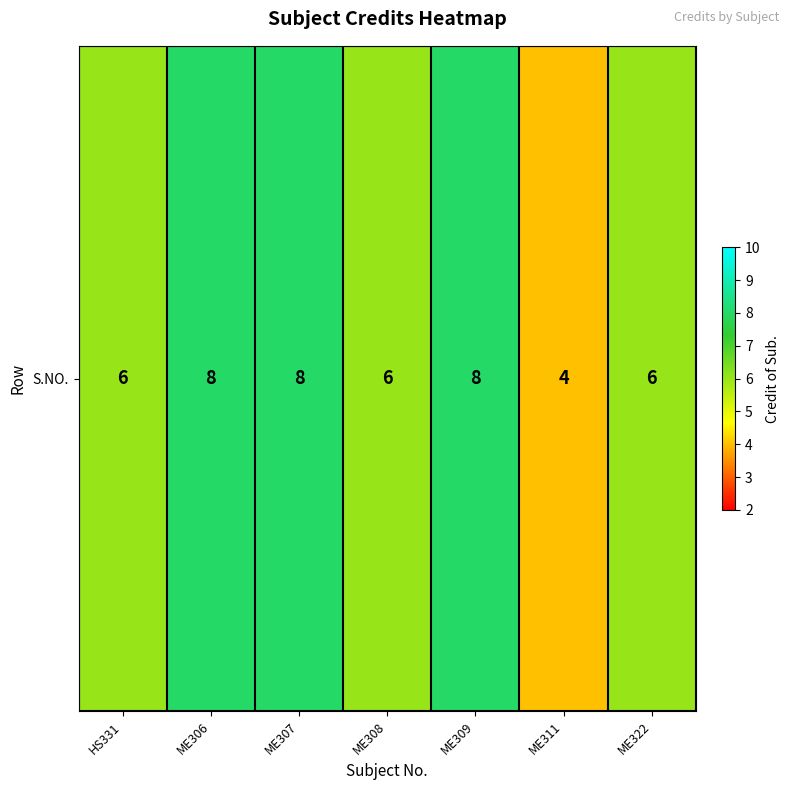

The chart shows a value of 5 at ME309. True or false?

False